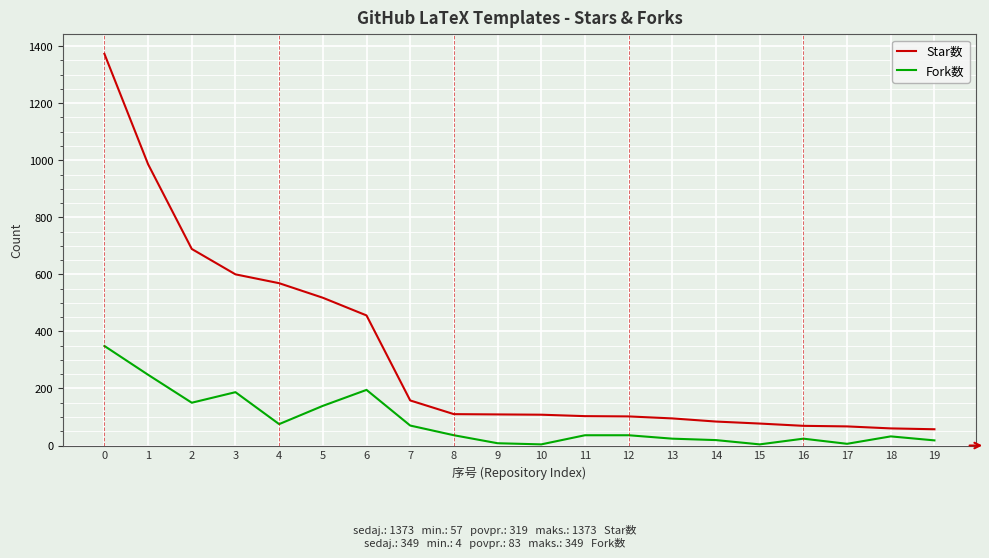

Which series has the largest total across all categories?

Star数